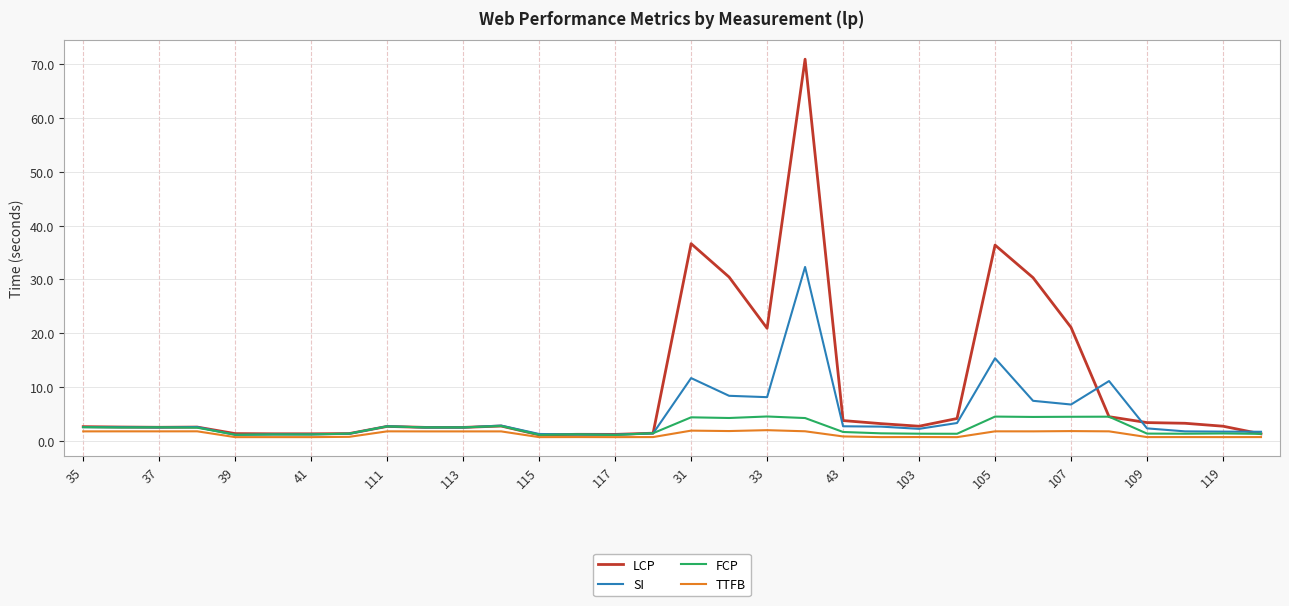

Which series has the widest spread of values?

LCP